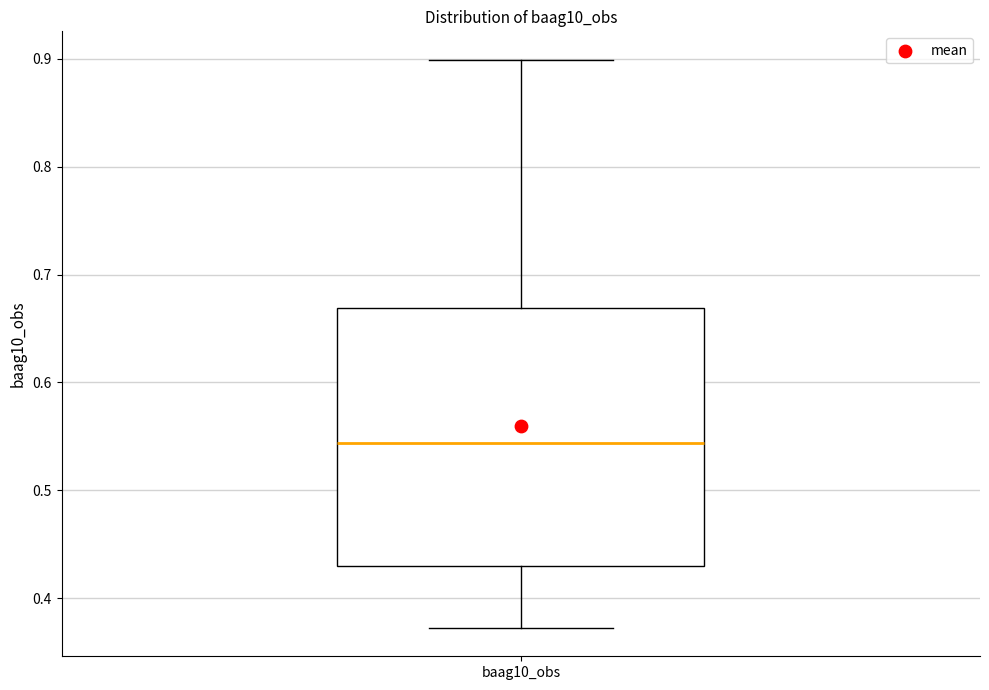

Read this box plot against the y-axis: the position of the median line, the range covered by the box, and the ends of both whiskers. The values are not printed on the chart, so give them approximately, as read against the axis.

median 0.54, box 0.43 to 0.67, whiskers 0.37 to 0.90